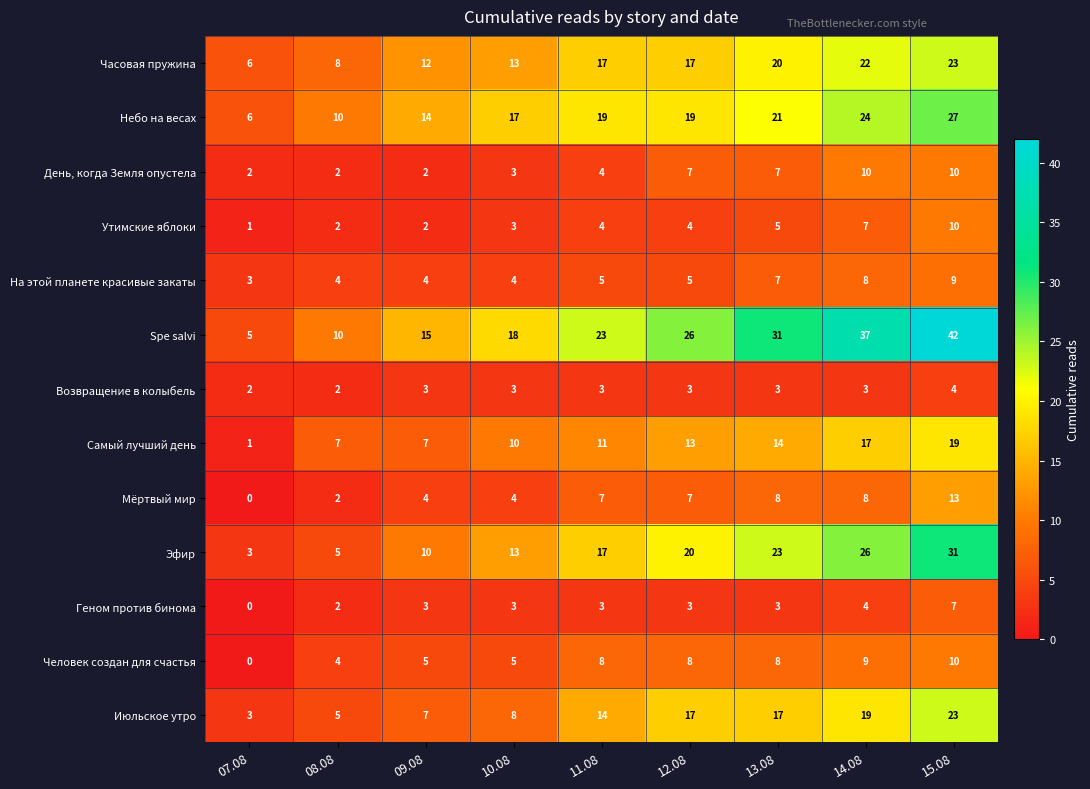

What is the greatest value displayed?

42